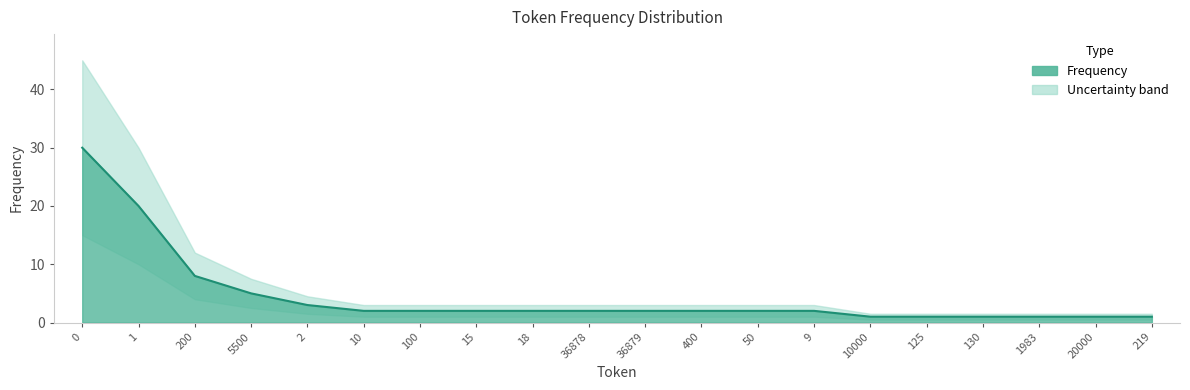

Is it true that the value at 10000 is 0?

False